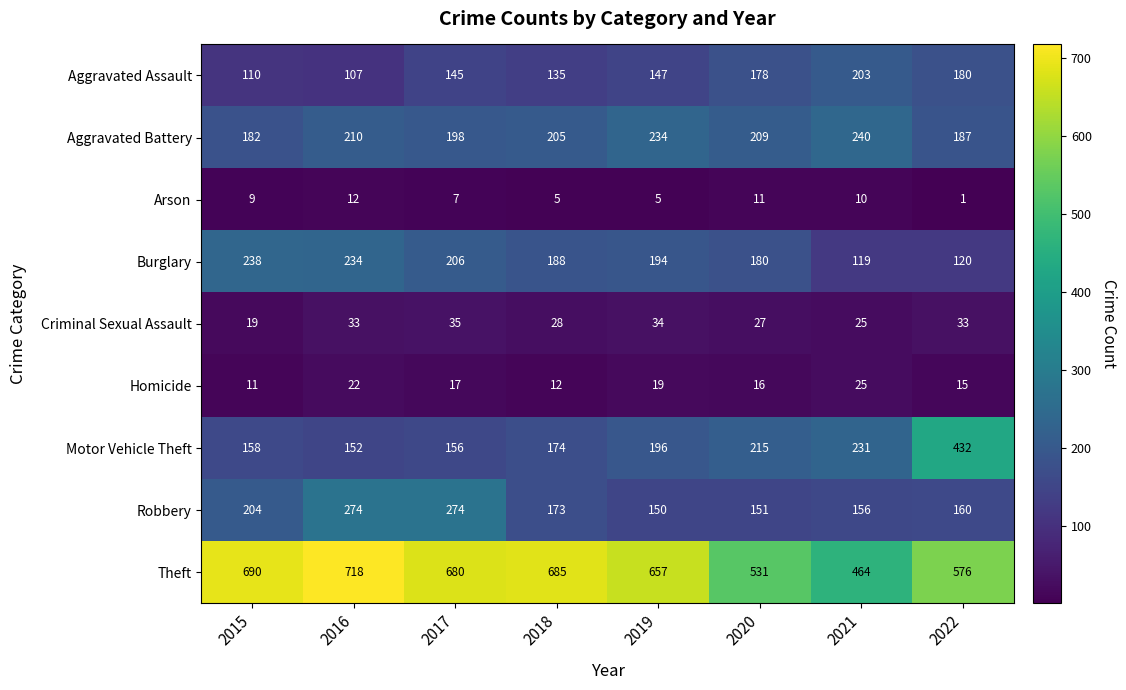

Where does the Aggravated Battery series first go above 209?

2016